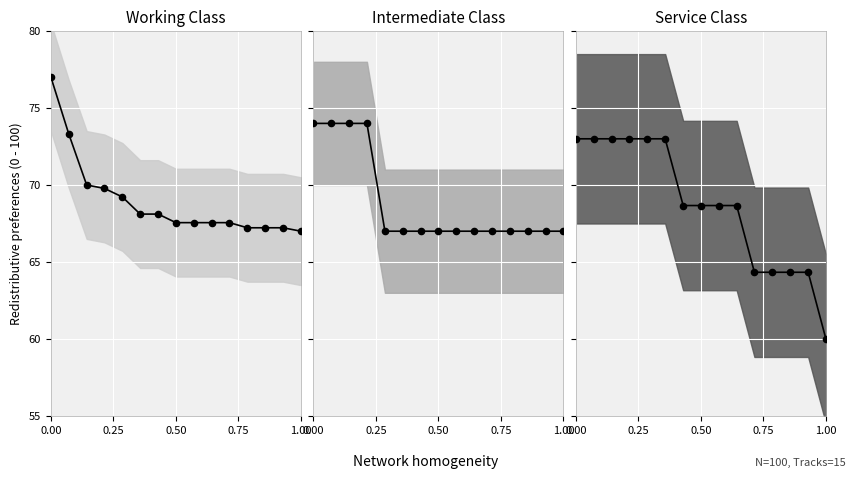

At how many categories does at least one series exceed 72?

6